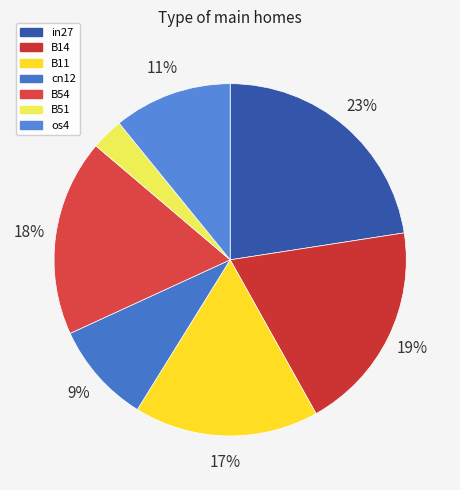

Which category has the biggest portion of the pie?

in27